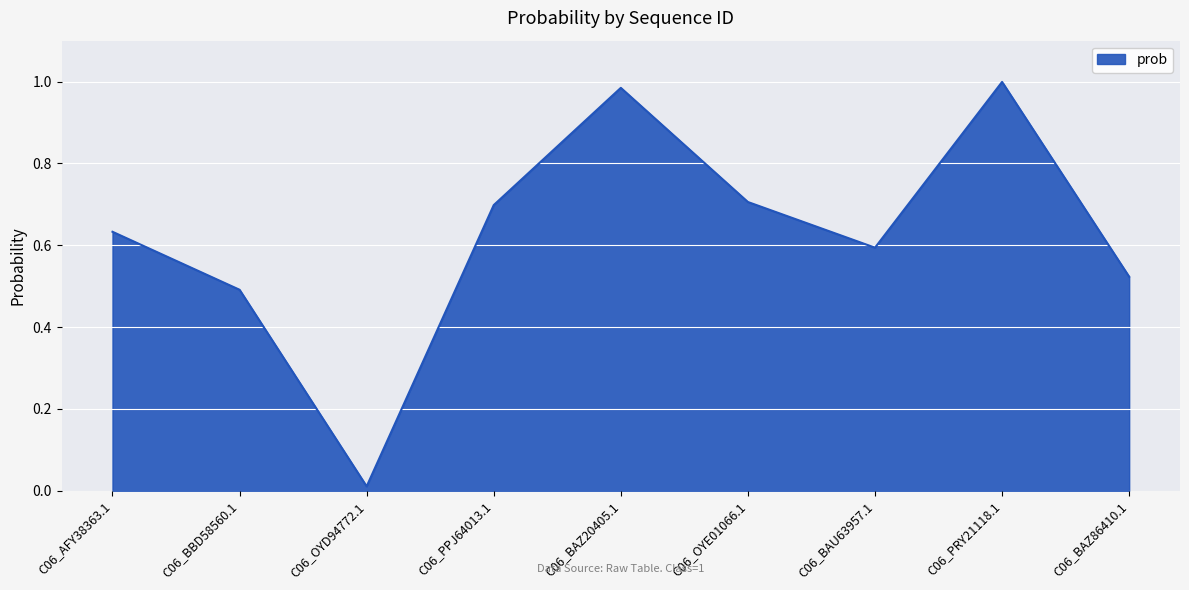

The chart shows a value of 0.5 at C06_BAZ86410.1. True or false?

True